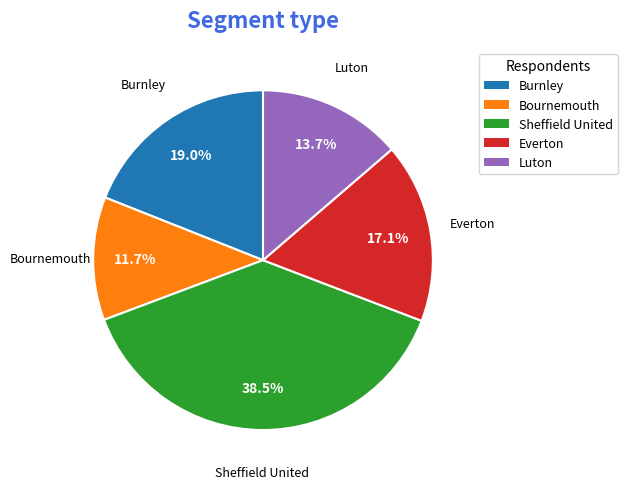

Combined, do Luton and Bournemouth account for over 50%?

No